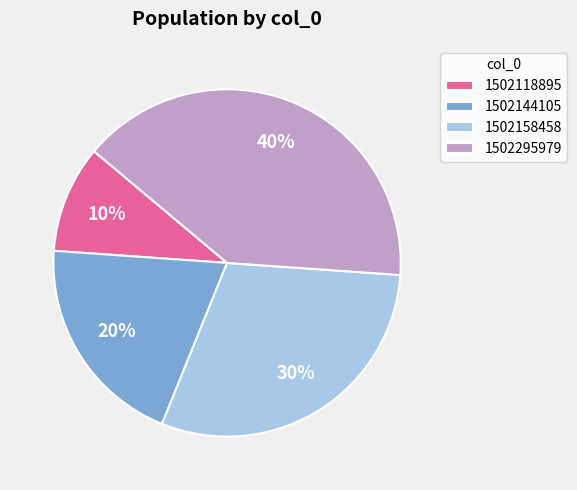

To the nearest percent, what is the average slice percentage?

25%